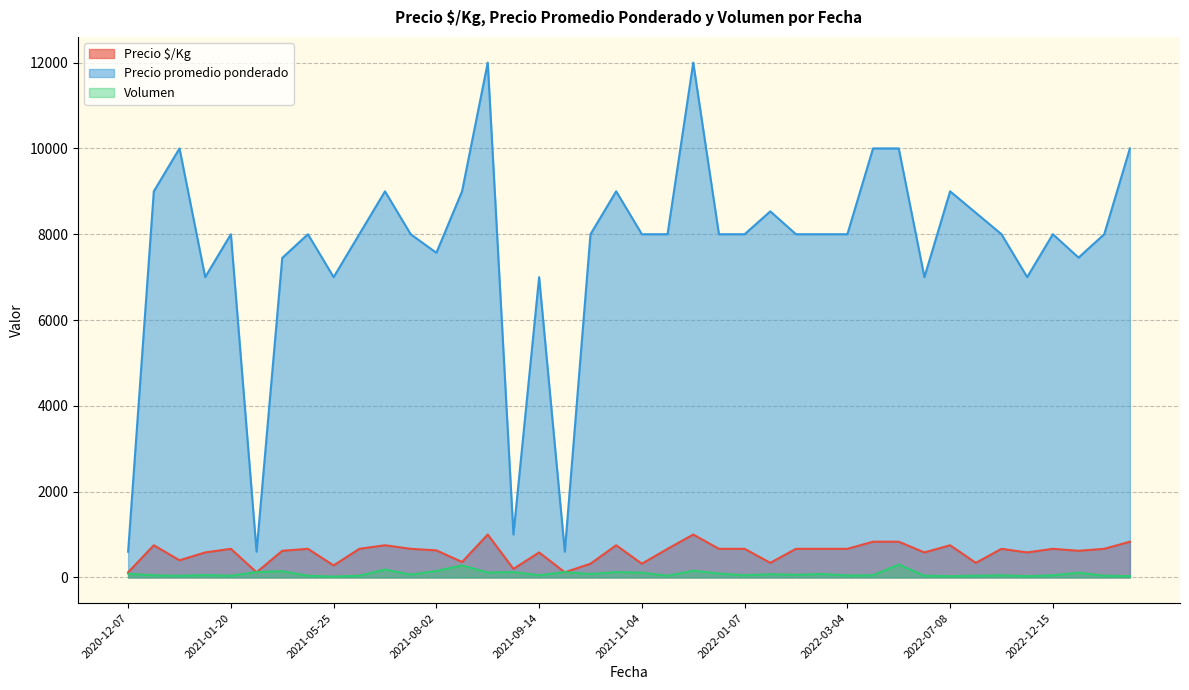

How many lines are shown in the chart?

3